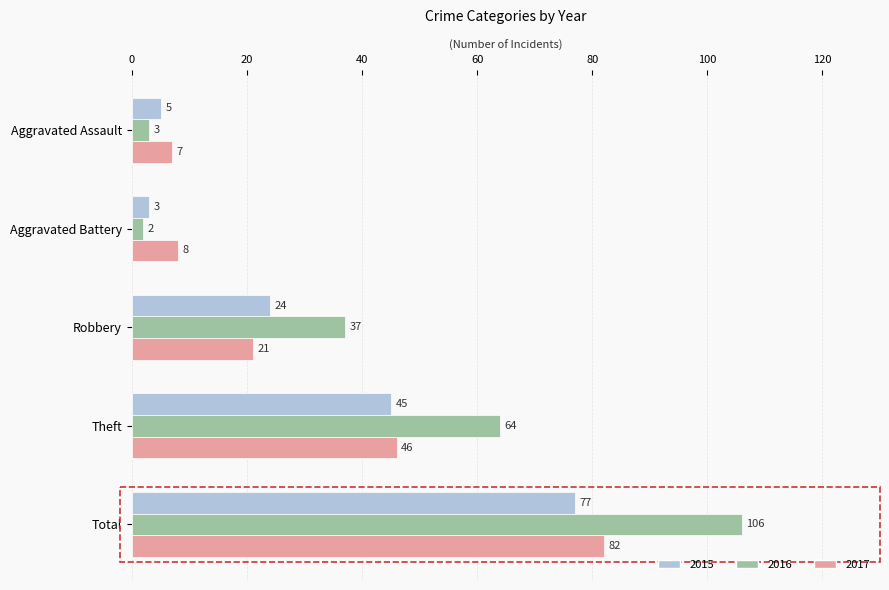

What is the difference between the highest and lowest values at Total?

29